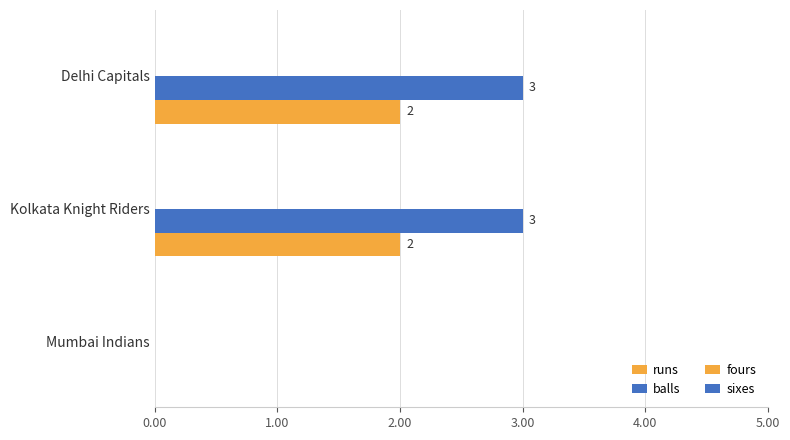

Which series has the largest total across all categories?

balls